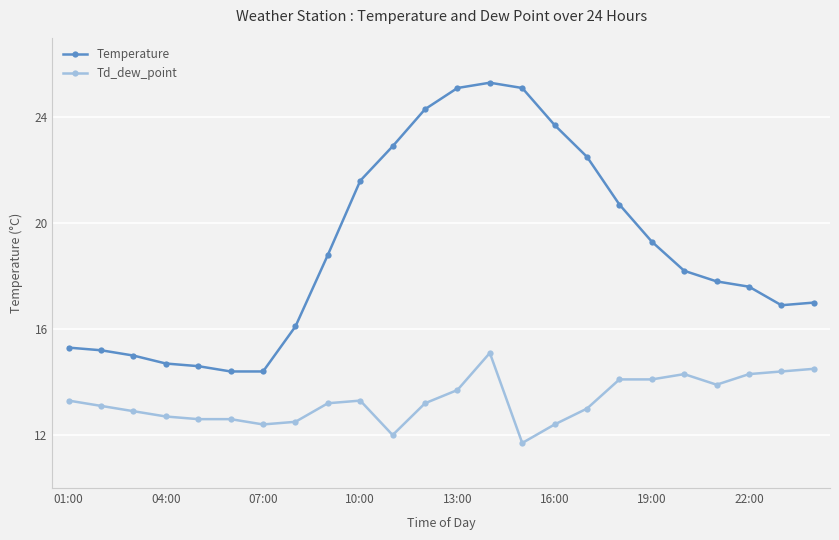

What is the difference between the maximum and minimum values in the Td_dew_point series?

3.4